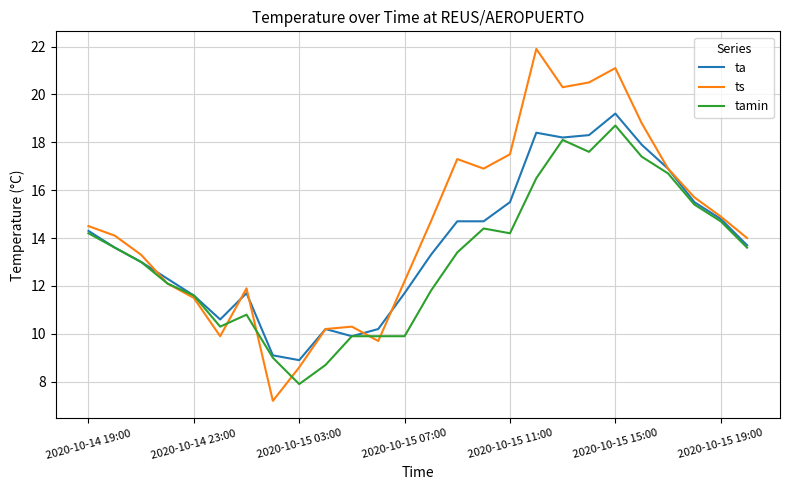

Reading right to left, extract all data points from this chart.

ta: 13.7	14.8	15.5	16.9	17.9	19.2	18.3	18.2	18.4	15.5	14.7	14.7	13.3	11.7	10.2	9.9	10.2	8.9	9.1	11.7	10.6	11.6	12.3	13.0	13.6	14.3
ts: 14.0	14.9	15.7	16.9	18.8	21.1	20.5	20.3	21.9	17.5	16.9	17.3	14.7	12.2	9.7	10.3	10.2	8.6	7.2	11.9	9.9	11.5	12.1	13.3	14.1	14.5
tamin: 13.6	14.7	15.4	16.7	17.4	18.7	17.6	18.1	16.5	14.2	14.4	13.4	11.8	9.9	9.9	9.9	8.7	7.9	9.0	10.8	10.3	11.6	12.1	13.0	13.6	14.2